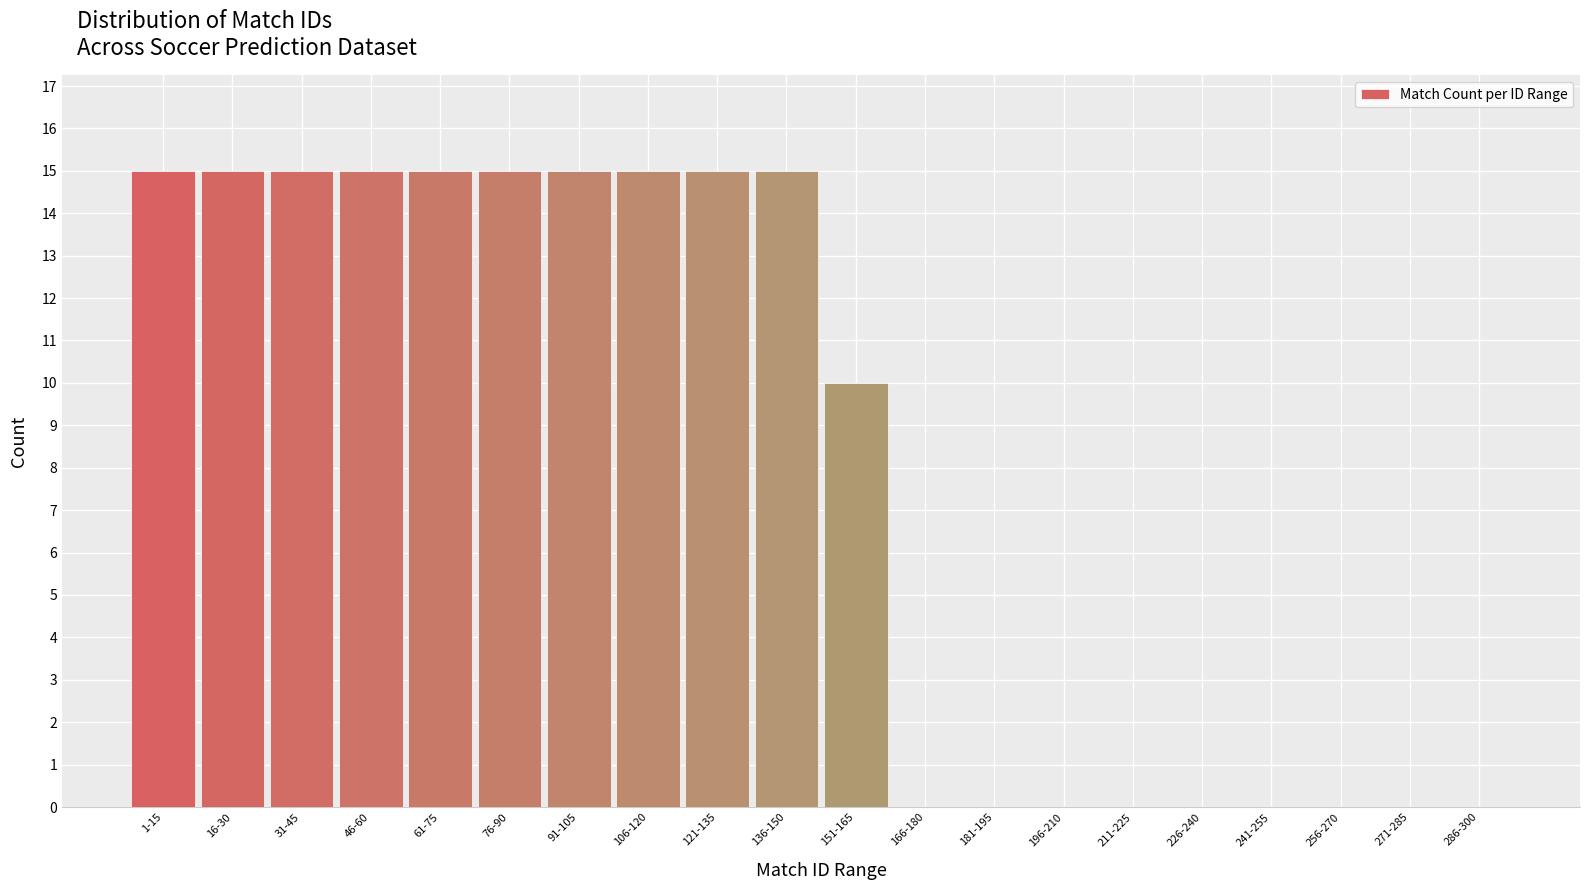

Reading right to left, extract all data points from this chart.

286-300=0	271-285=0	256-270=0	241-255=0	226-240=0	211-225=0	196-210=0	181-195=0	166-180=0	151-165=10	136-150=15	121-135=15	106-120=15	91-105=15	76-90=15	61-75=15	46-60=15	31-45=15	16-30=15	1-15=15